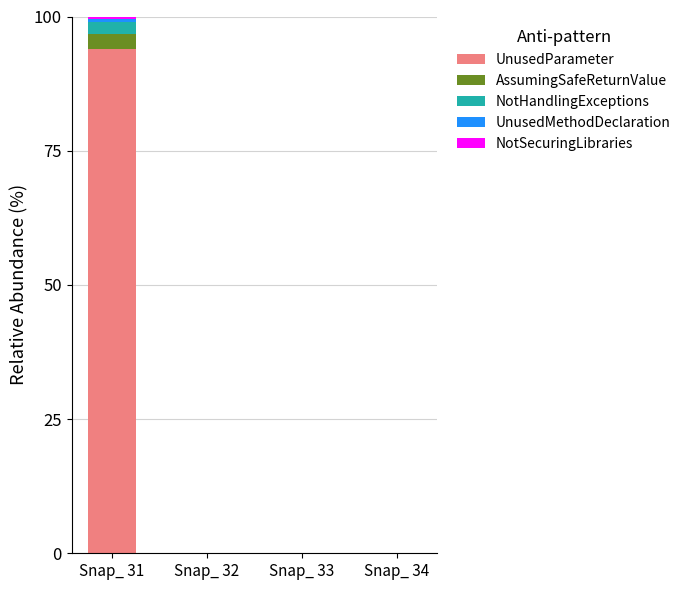

At which category is the sum across all series the highest?

Snap_ 31